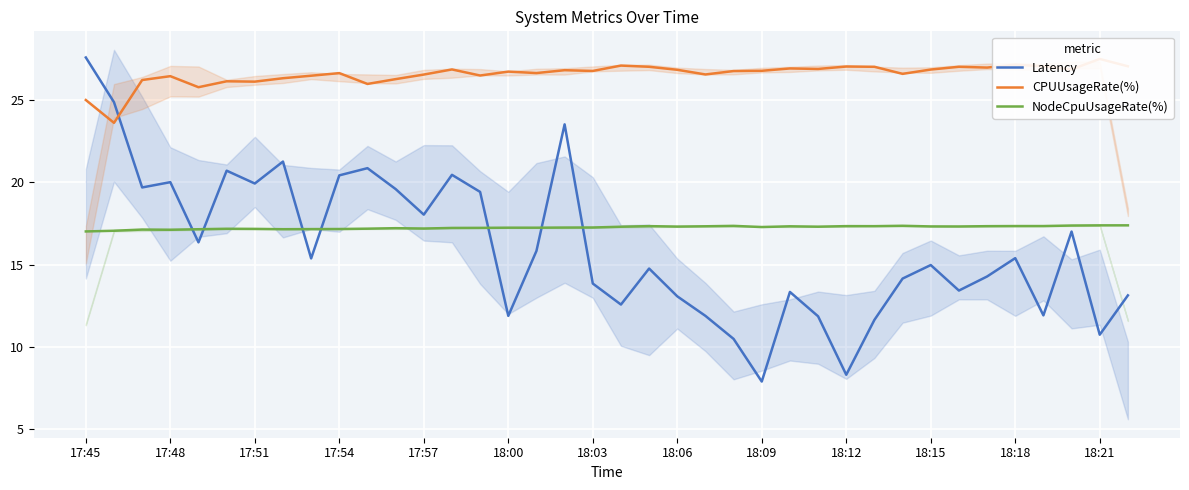

In Latency, how many points are lower than both neighbors (excluding endpoints)?

12